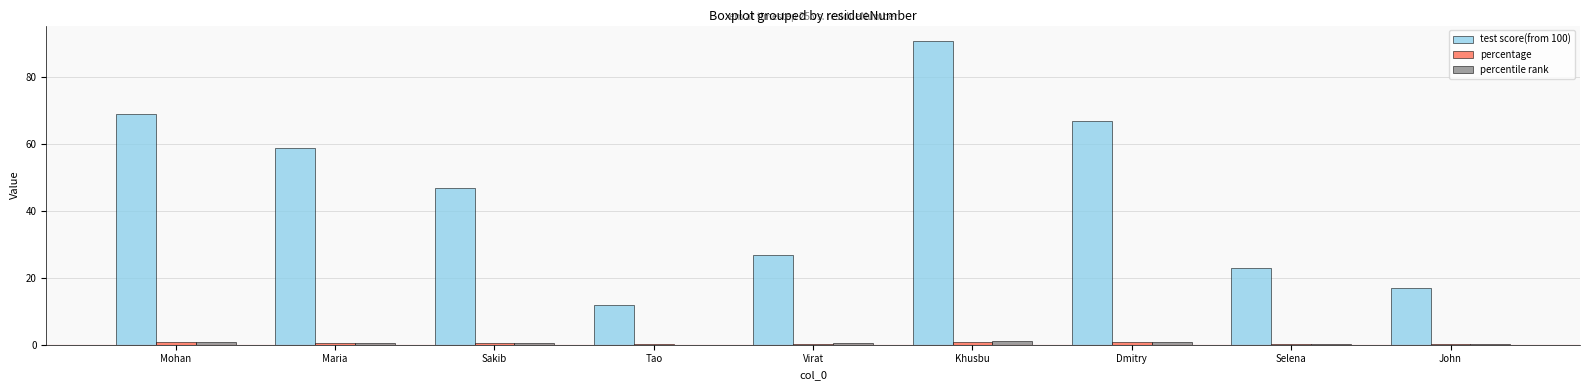

What is the maximum value shown in the chart?

91.0